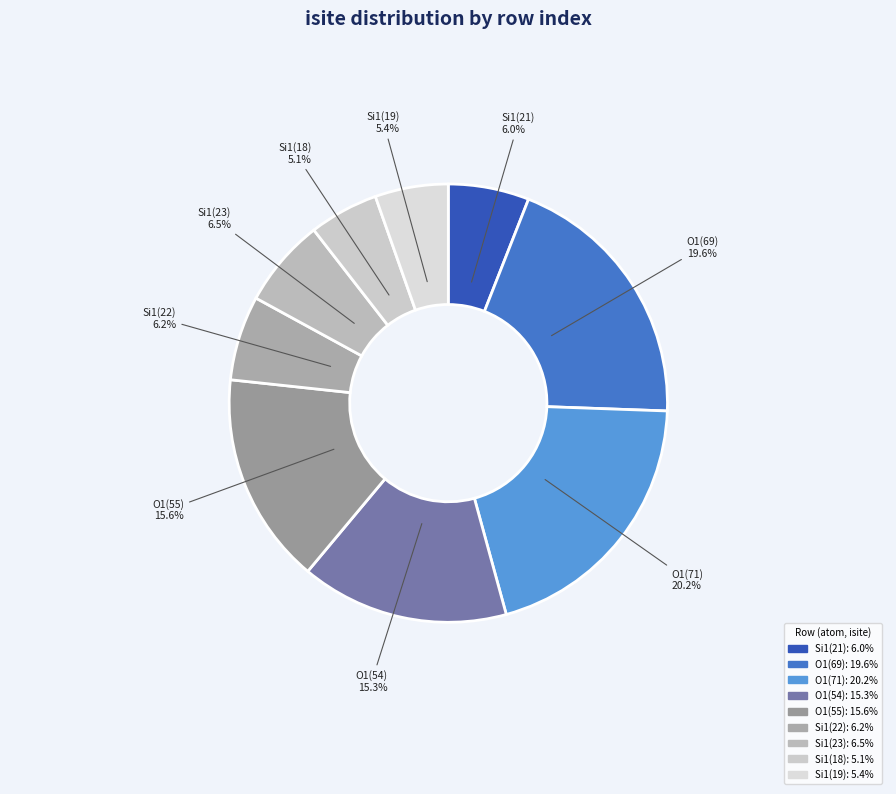

How many segments does this pie chart have?

9